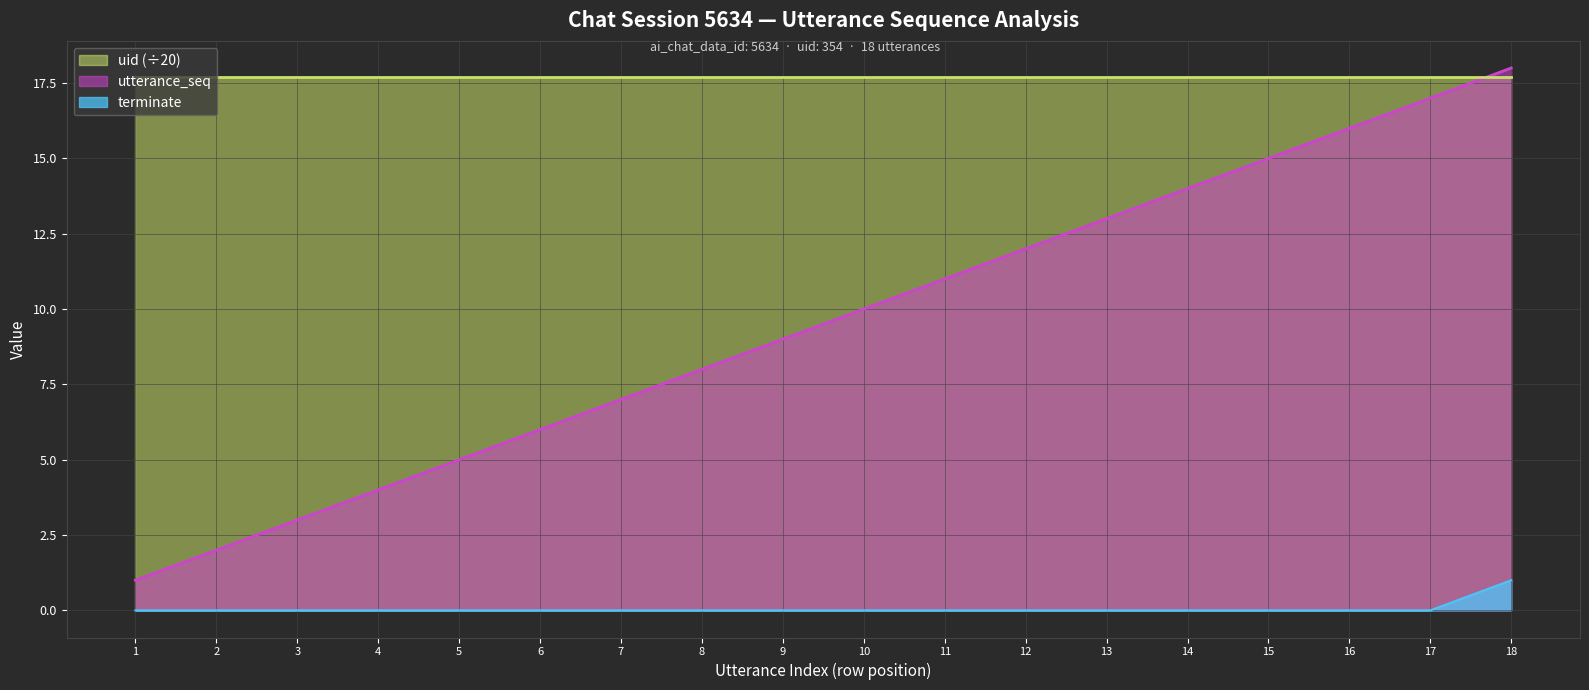

How many data points in utterance_seq are above 10?

8